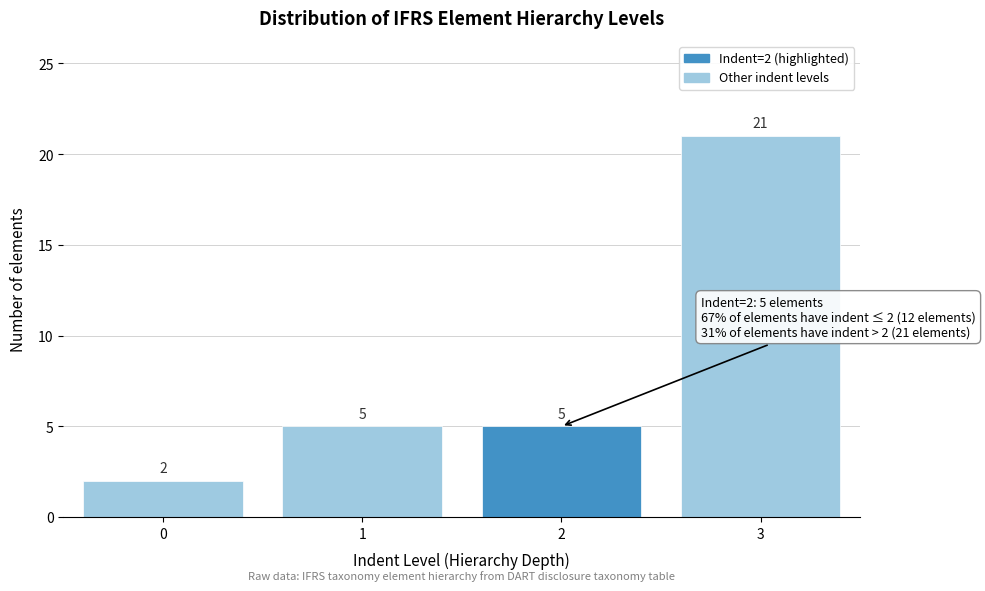

Reading right to left, transcribe all the data shown in this chart.

21	5	5	2